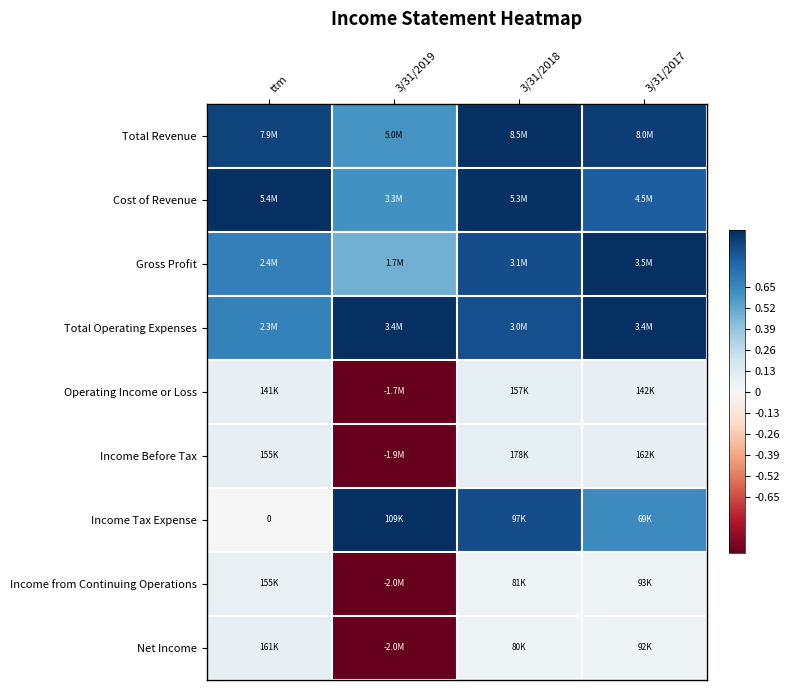

How many negative values does the Income from Continuing Operations series have?

1